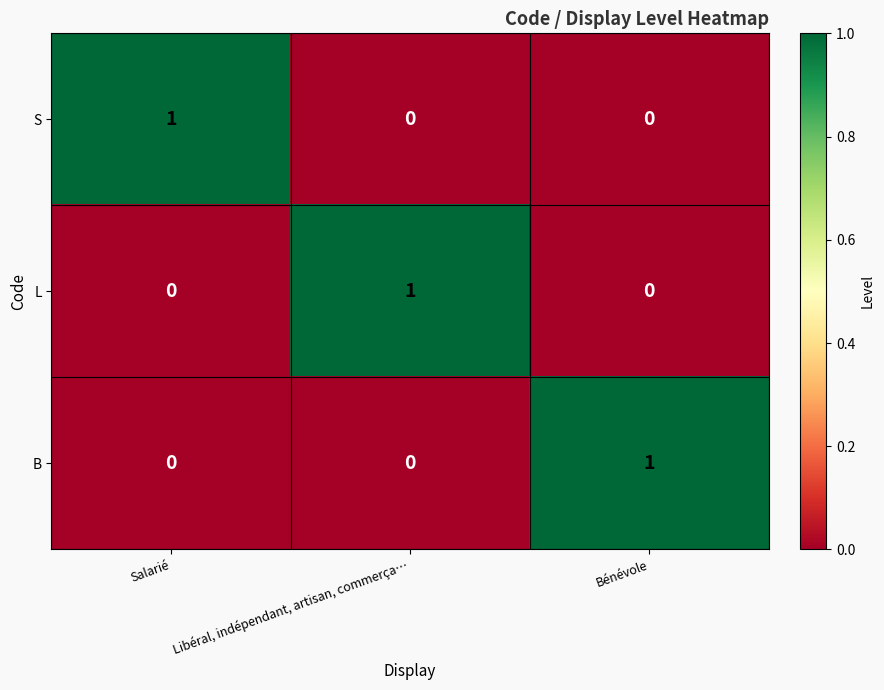

At how many categories does at least one series exceed 0?

3